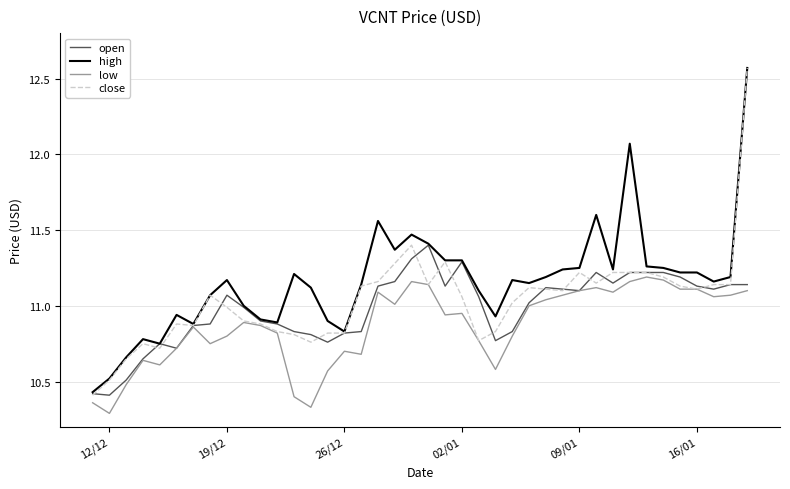

Which series has the largest range (max minus min)?

close